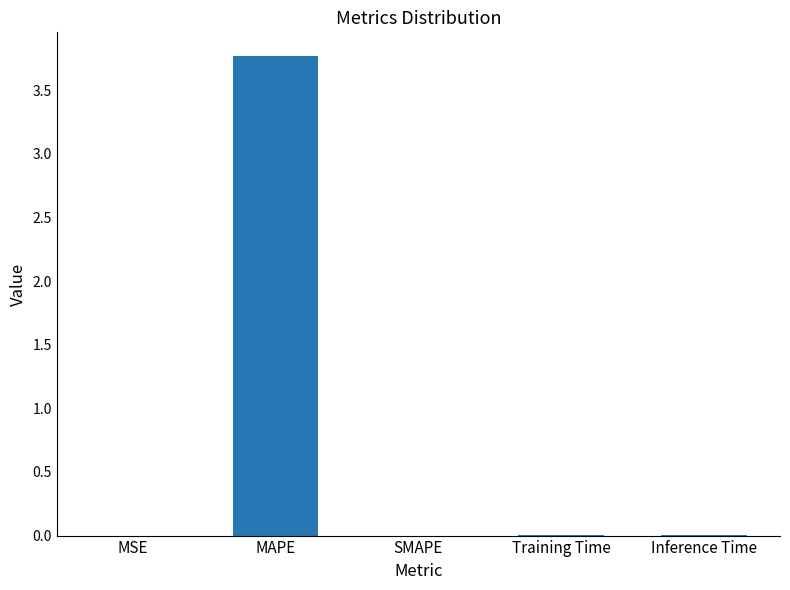

What is the average value?

0.8